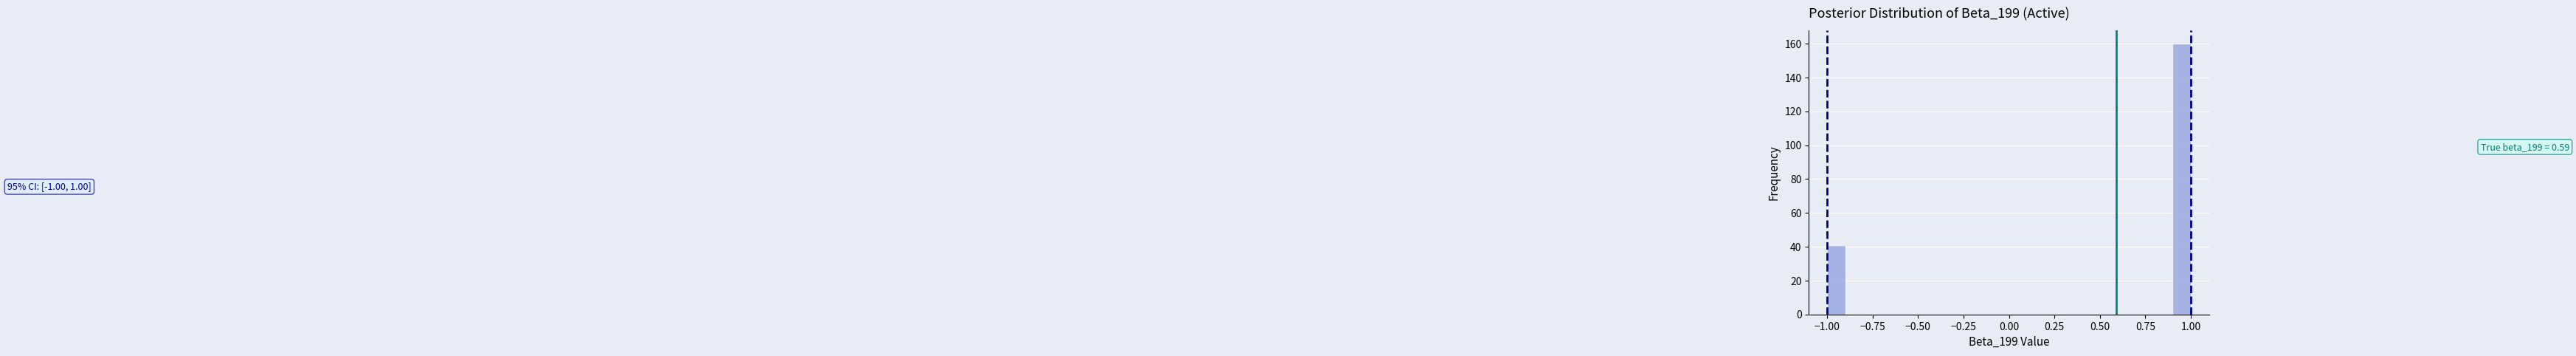

Around what value on the x-axis is the tallest bar? Give the approximate position of its centre, as read against the axis.

0.95